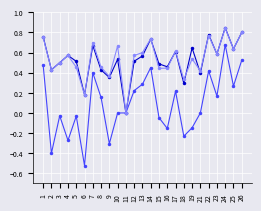

At which category is the sum across all series the highest?

24